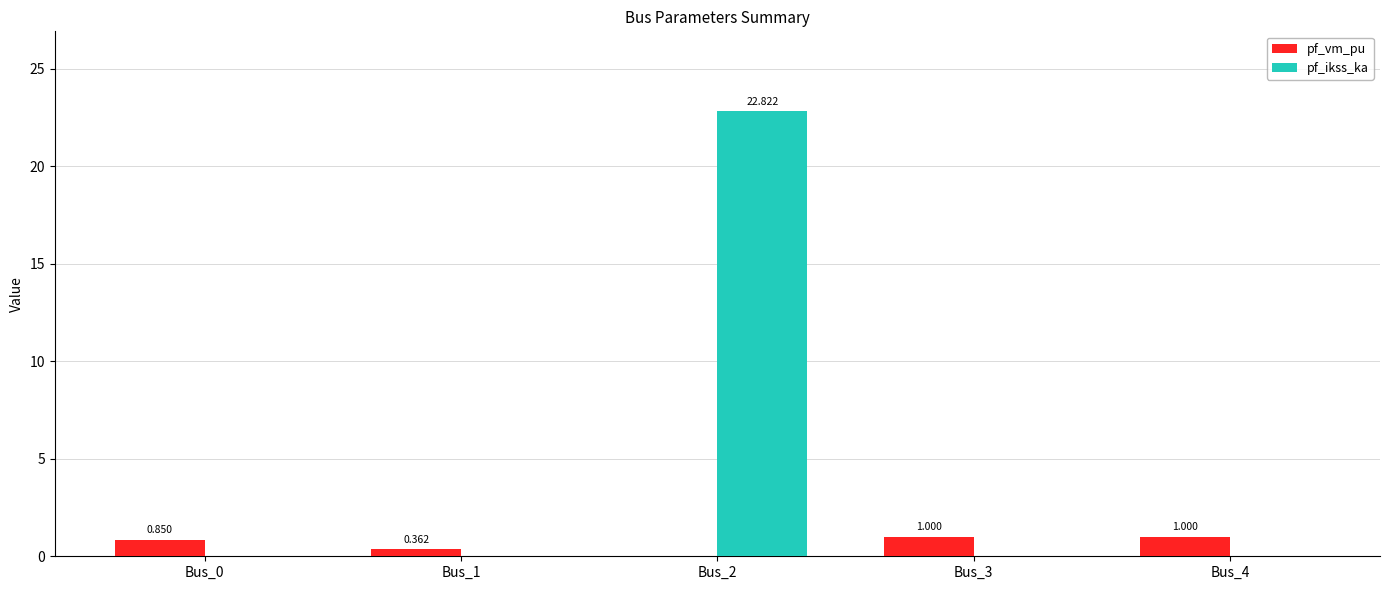

Which series has the largest total across all categories?

pf_ikss_ka